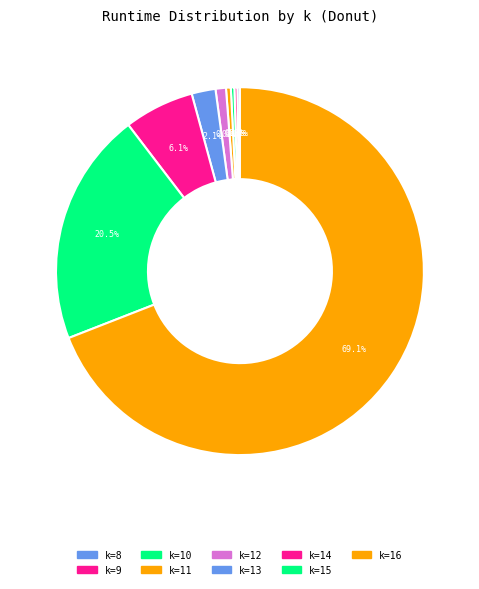

What is the largest slice in the pie chart?

k=16